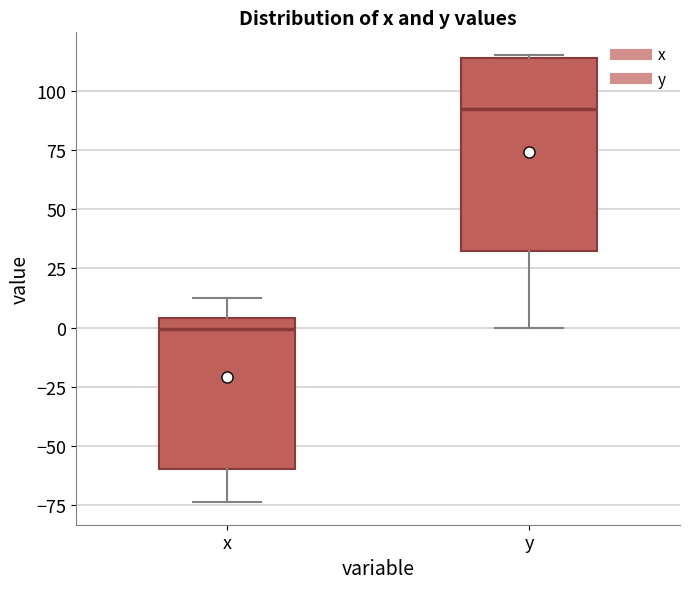

Where does the lower whisker of the box for y end on the y-axis? The values are not printed on the chart, so give them approximately, as read against the axis.

0